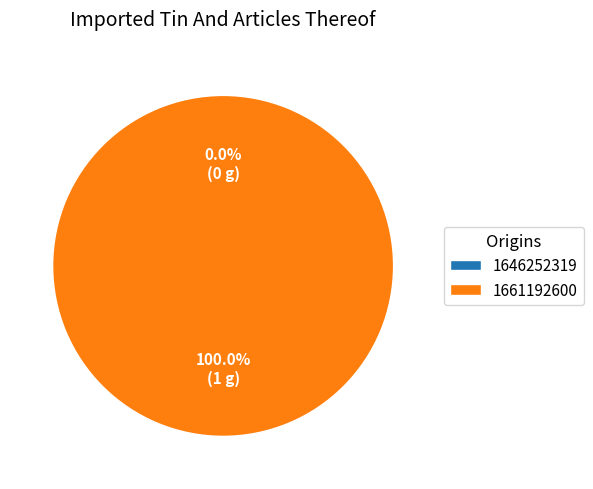

Do 1646252319 and 1661192600 together represent more than half of the pie?

Yes